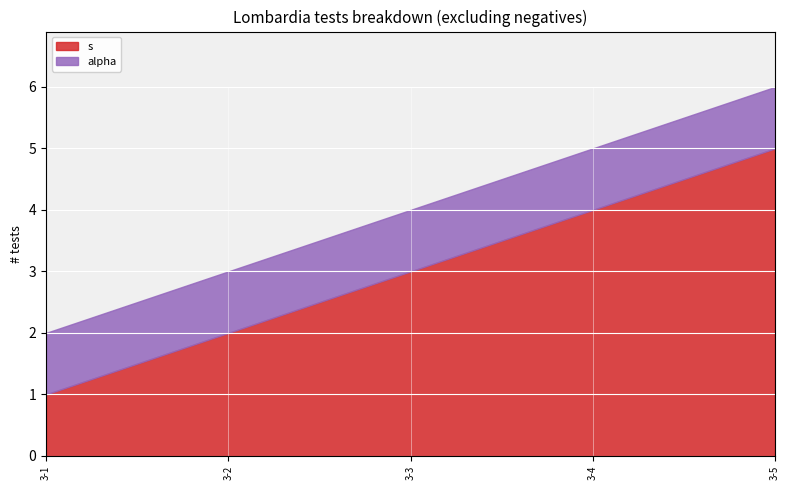

What are all the series names shown in the legend?

s, alpha